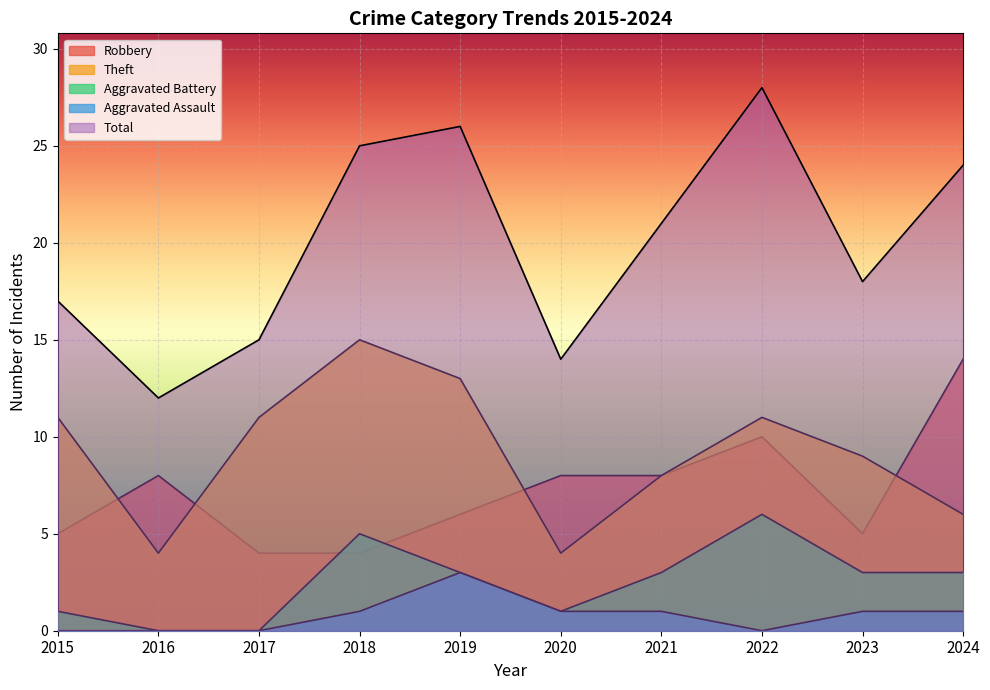

Is it true that Aggravated Battery equals 2 at 2022?

False